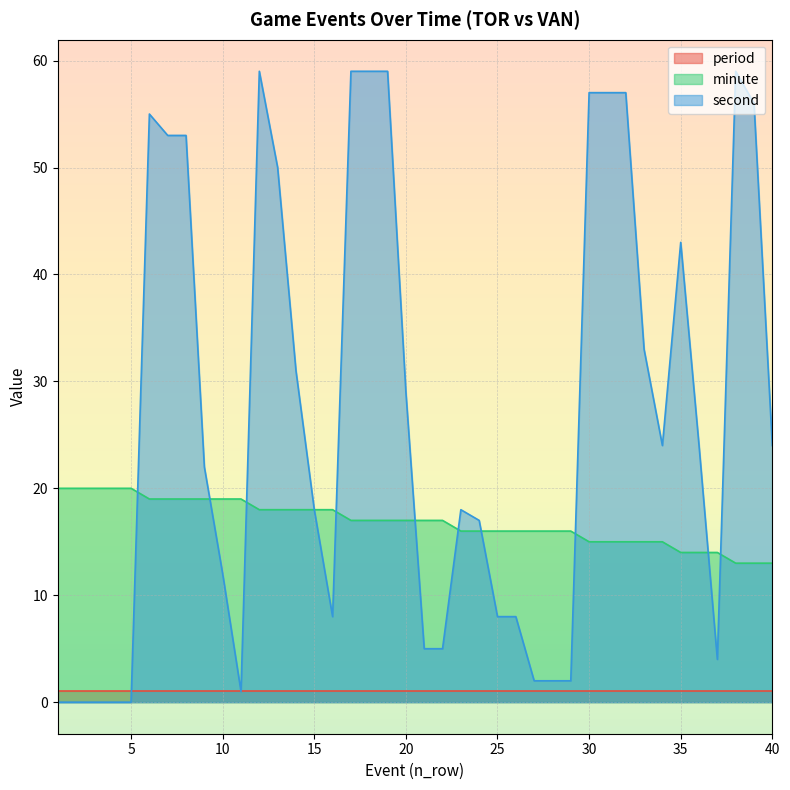

Which series has the largest total across all categories?

second